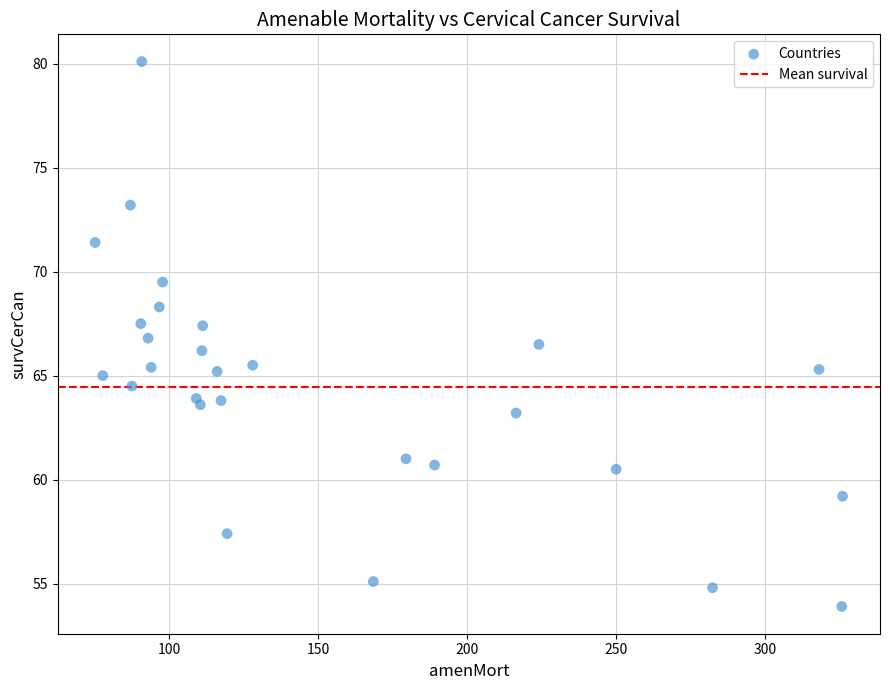

What is the range of Y values (max minus min)?

26.2